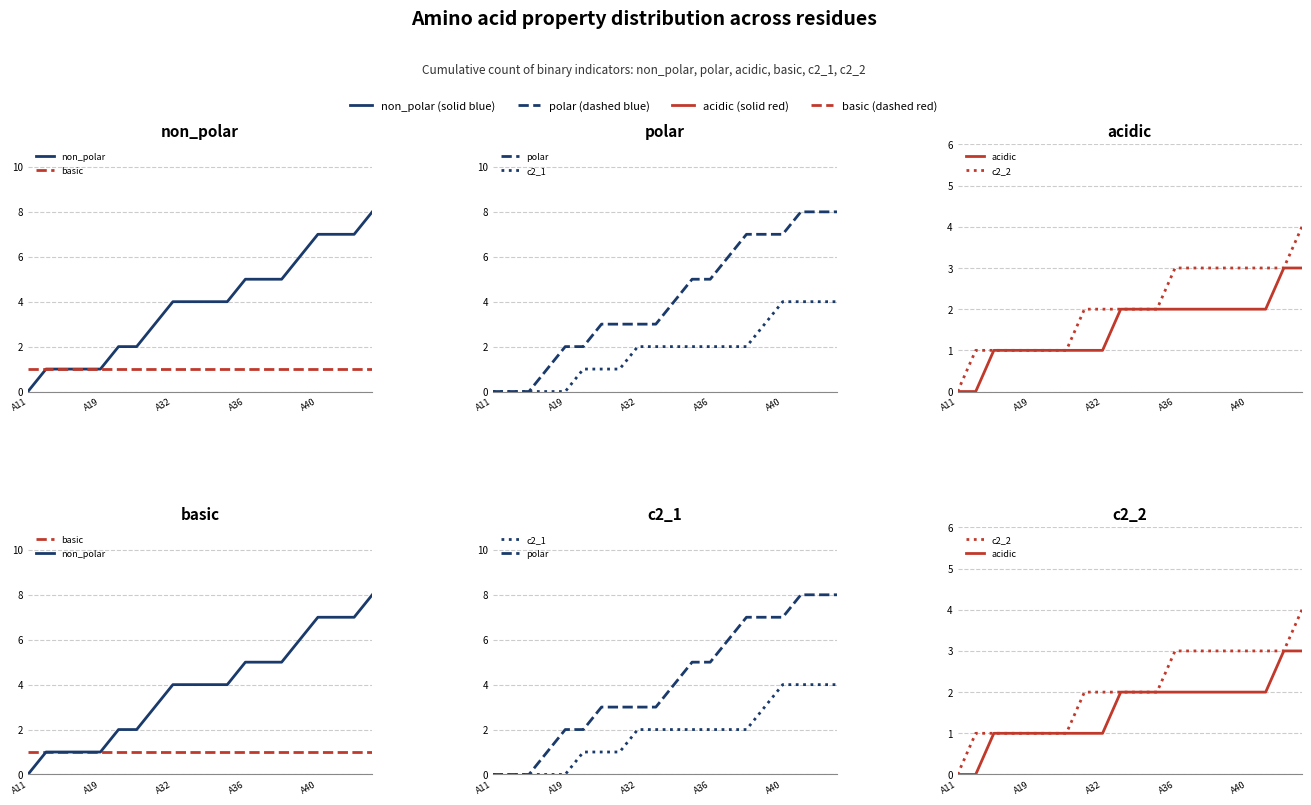

Is the value of non_polar at 7 greater than the value of polar at A19?

Yes